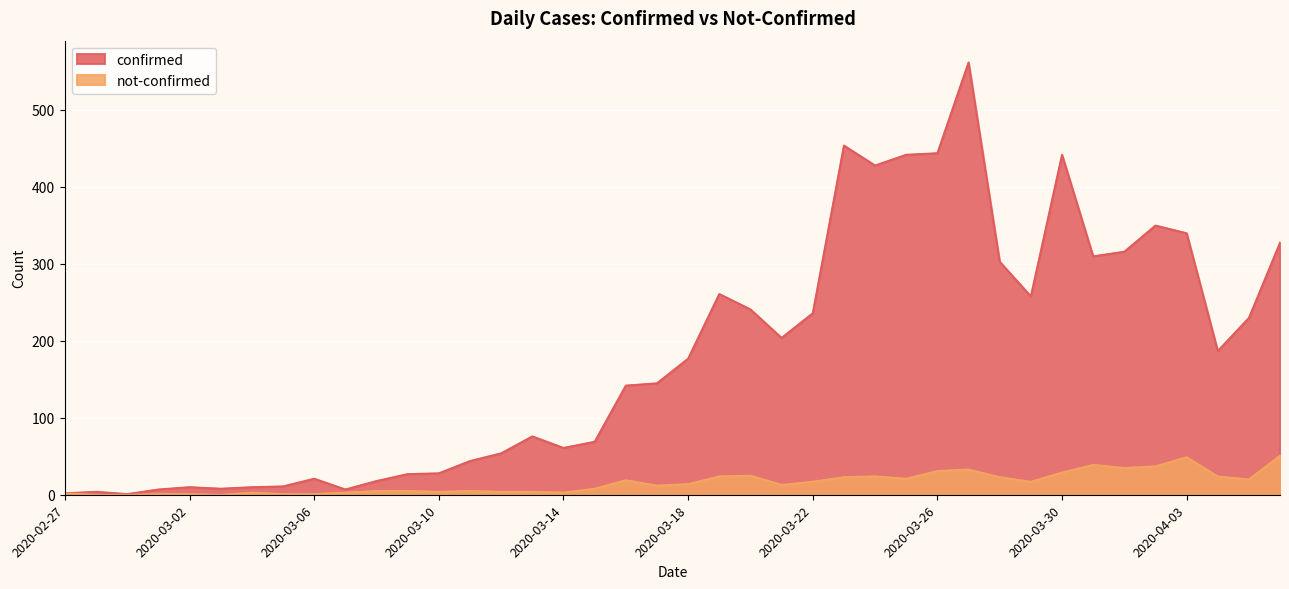

Reading left to right, what are all the values shown in this chart?

confirmed: 2020-02-27=2	2020-02-28=4	2020-02-29=1	2020-03-01=7	2020-03-02=10	2020-03-03=8	2020-03-04=10	2020-03-05=11	2020-03-06=21	2020-03-07=7	2020-03-08=18	2020-03-09=27	2020-03-10=28	2020-03-11=44	2020-03-12=54	2020-03-13=76	2020-03-14=61	2020-03-15=69	2020-03-16=142	2020-03-17=145	2020-03-18=177	2020-03-19=261	2020-03-20=241	2020-03-21=204	2020-03-22=236	2020-03-23=454	2020-03-24=428	2020-03-25=442	2020-03-26=444	2020-03-27=562	2020-03-28=303	2020-03-29=258	2020-03-30=442	2020-03-31=310	2020-04-01=316	2020-04-02=350	2020-04-03=340	2020-04-04=187	2020-04-05=230	2020-04-06=328
not-confirmed: 2020-02-27=2	2020-02-28=0	2020-02-29=0	2020-03-01=1	2020-03-02=1	2020-03-03=0	2020-03-04=3	2020-03-05=1	2020-03-06=1	2020-03-07=3	2020-03-08=5	2020-03-09=5	2020-03-10=4	2020-03-11=5	2020-03-12=4	2020-03-13=4	2020-03-14=3	2020-03-15=8	2020-03-16=19	2020-03-17=12	2020-03-18=14	2020-03-19=24	2020-03-20=25	2020-03-21=13	2020-03-22=17	2020-03-23=23	2020-03-24=24	2020-03-25=21	2020-03-26=31	2020-03-27=33	2020-03-28=23	2020-03-29=17	2020-03-30=29	2020-03-31=39	2020-04-01=35	2020-04-02=37	2020-04-03=49	2020-04-04=24	2020-04-05=20	2020-04-06=51